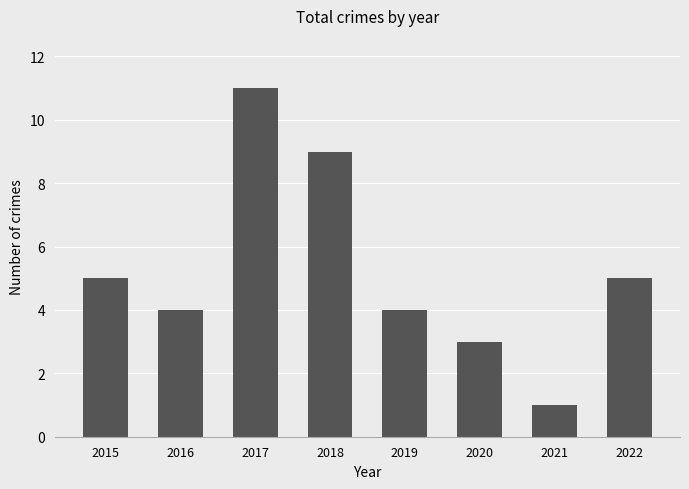

What is the maximum value shown in the chart?

11